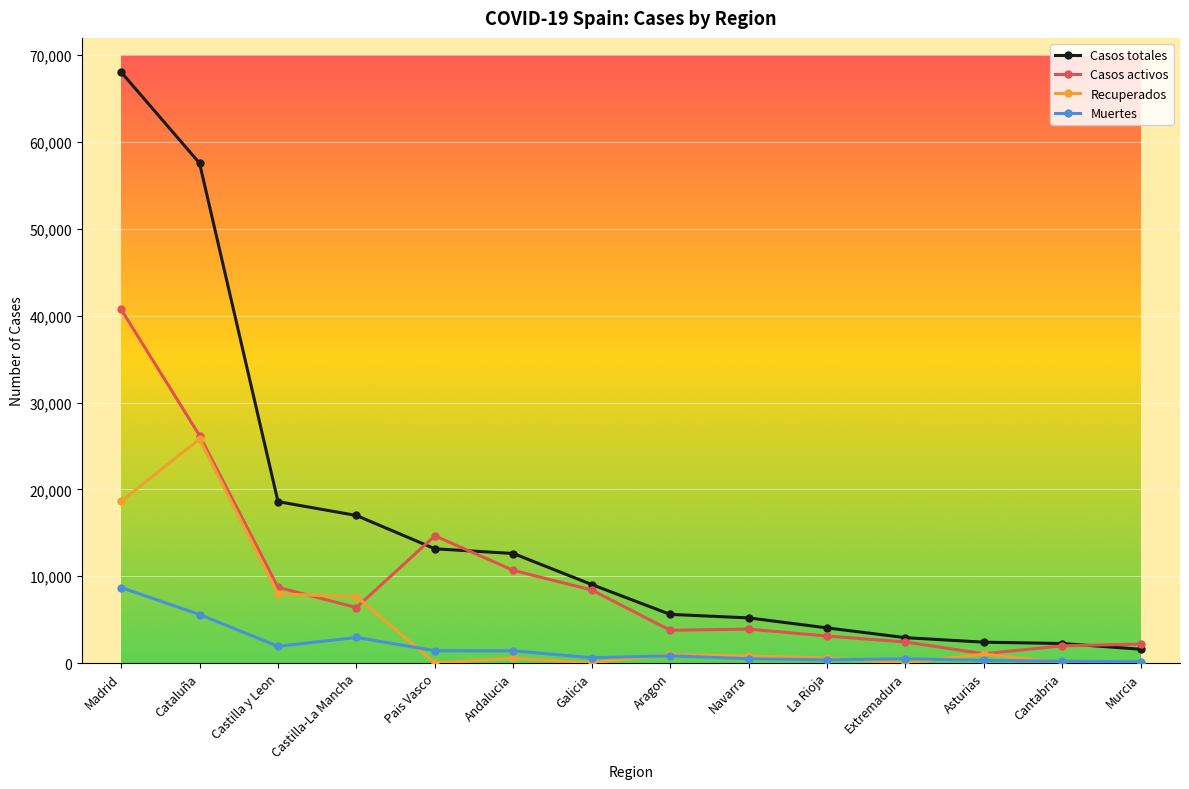

True or false: Muertes has more than 1 points higher than both neighbors.

True